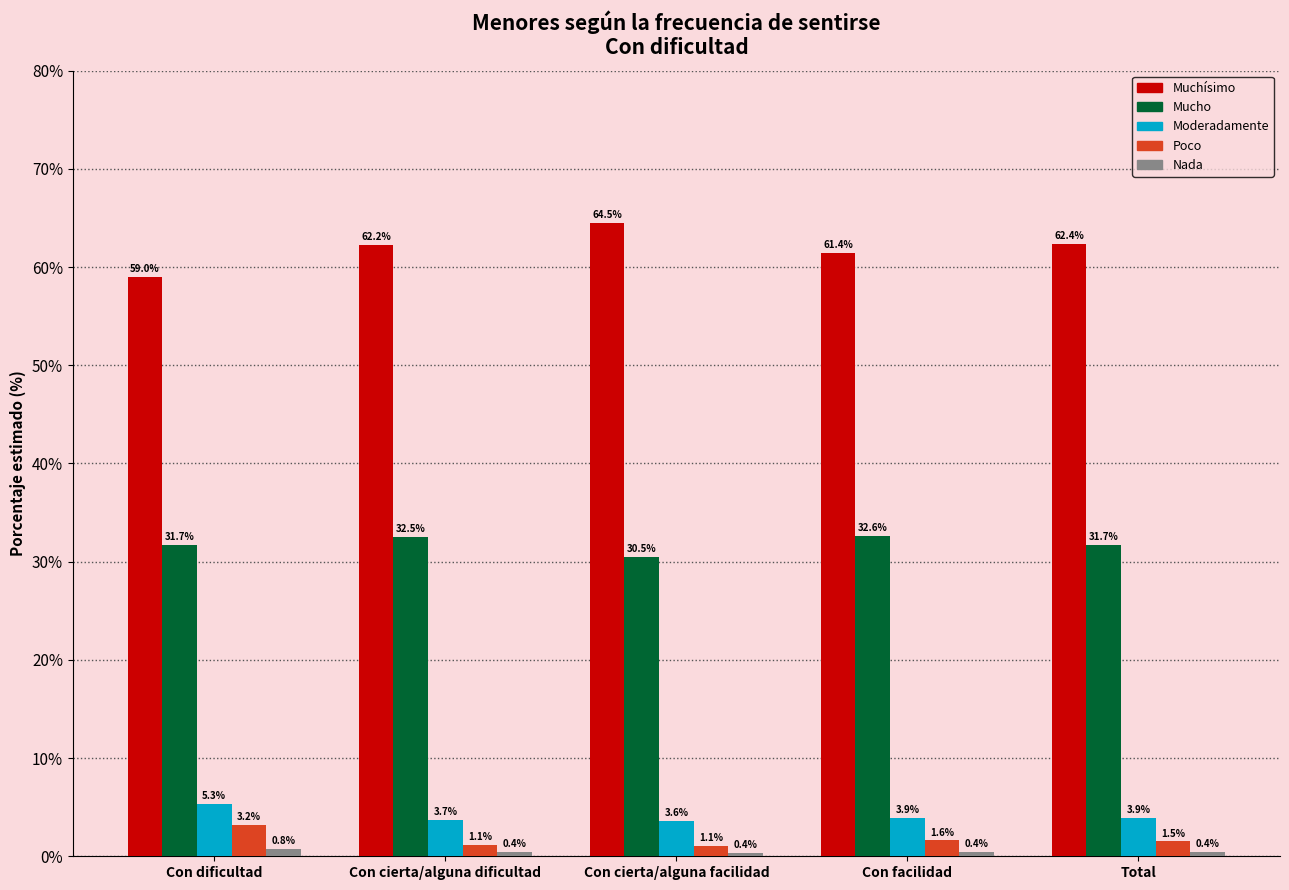

Which series has the largest total across all categories?

Muchísimo